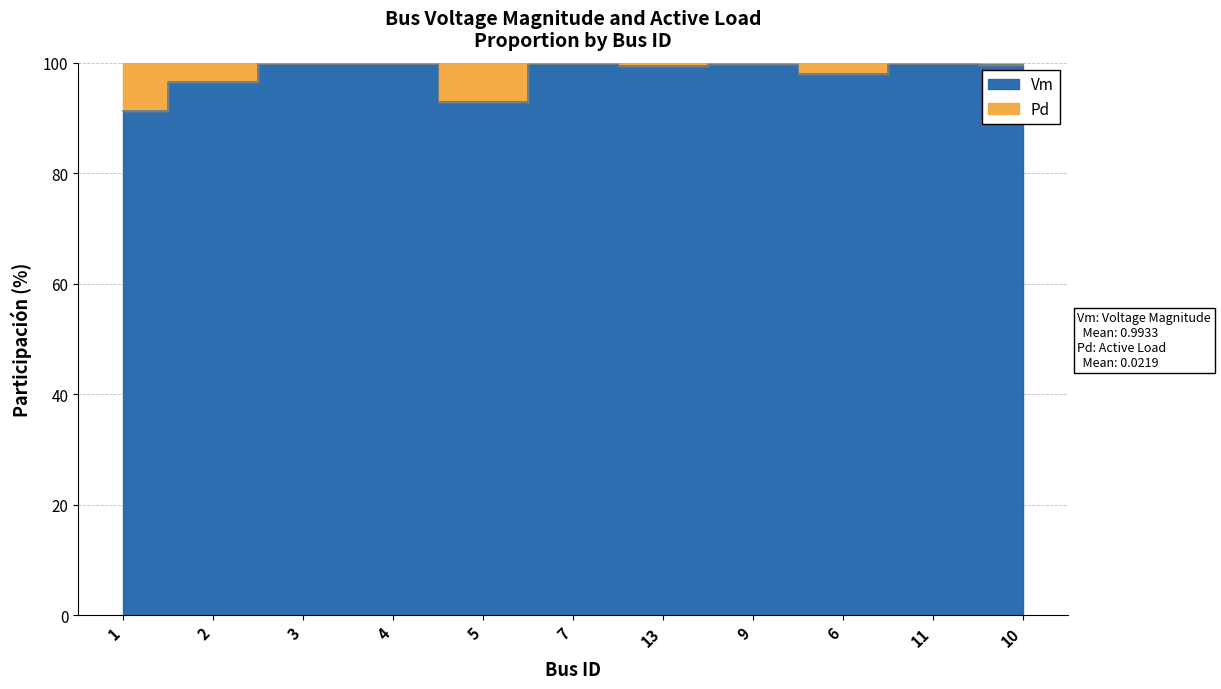

How many data points does each series have?

11